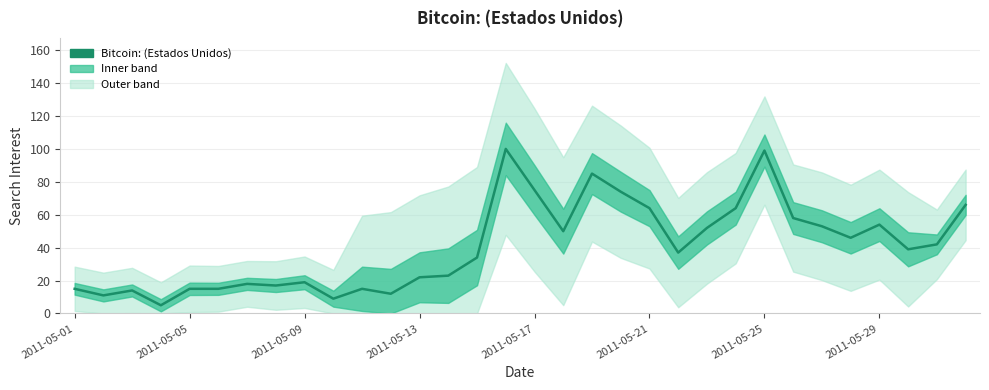

Rank the categories by value from lowest to highest.

2011-05-04, 2011-05-10, 2011-05-02, 2011-05-12, 2011-05-03, 2011-05-01, 2011-05-05, 2011-05-06, 2011-05-11, 2011-05-08, 2011-05-07, 2011-05-09, 2011-05-13, 2011-05-14, 2011-05-15, 2011-05-22, 2011-05-30, 2011-05-31, 2011-05-28, 2011-05-18, 2011-05-23, 2011-05-27, 2011-05-29, 2011-05-26, 2011-05-21, 2011-05-24, 2011-06-01, 2011-05-20, 2011-05-17, 2011-05-19, 2011-05-25, 2011-05-16